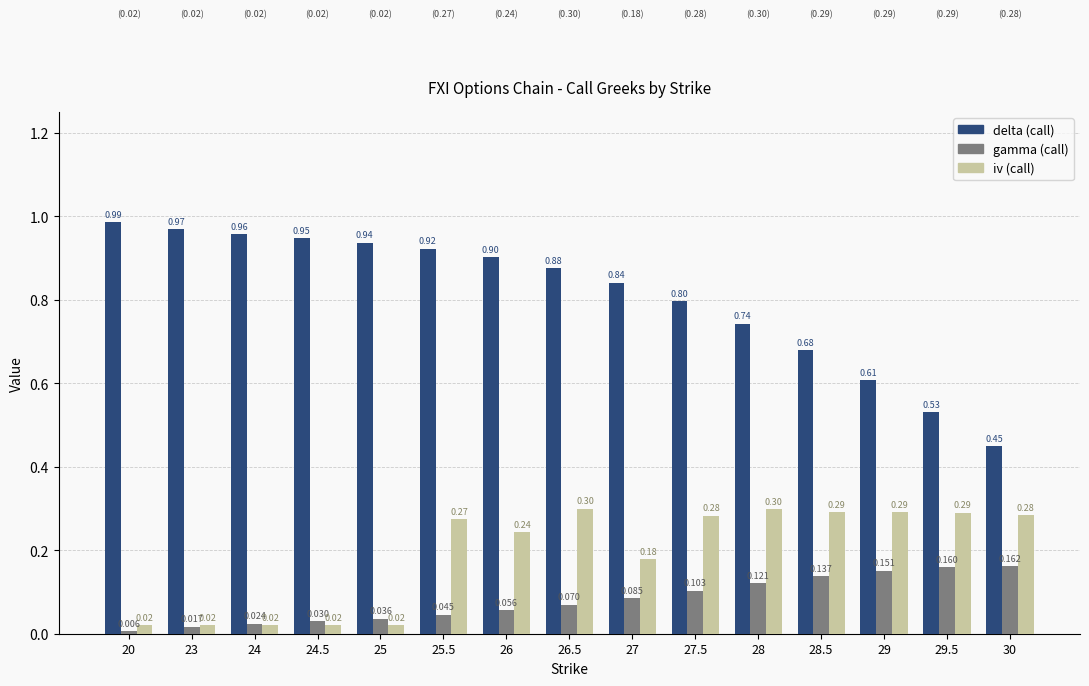

Reading left to right, extract all data points from this chart.

delta: 20=1.0	23=1.0	24=1.0	24.5=0.9	25=0.9	25.5=0.9	26=0.9	26.5=0.9	27=0.8	27.5=0.8	28=0.7	28.5=0.7	29=0.6	29.5=0.5	30=0.4
gamma: 20=0.0	23=0.0	24=0.0	24.5=0.0	25=0.0	25.5=0.0	26=0.1	26.5=0.1	27=0.1	27.5=0.1	28=0.1	28.5=0.1	29=0.2	29.5=0.2	30=0.2
iv: 20=0.0	23=0.0	24=0.0	24.5=0.0	25=0.0	25.5=0.3	26=0.2	26.5=0.3	27=0.2	27.5=0.3	28=0.3	28.5=0.3	29=0.3	29.5=0.3	30=0.3